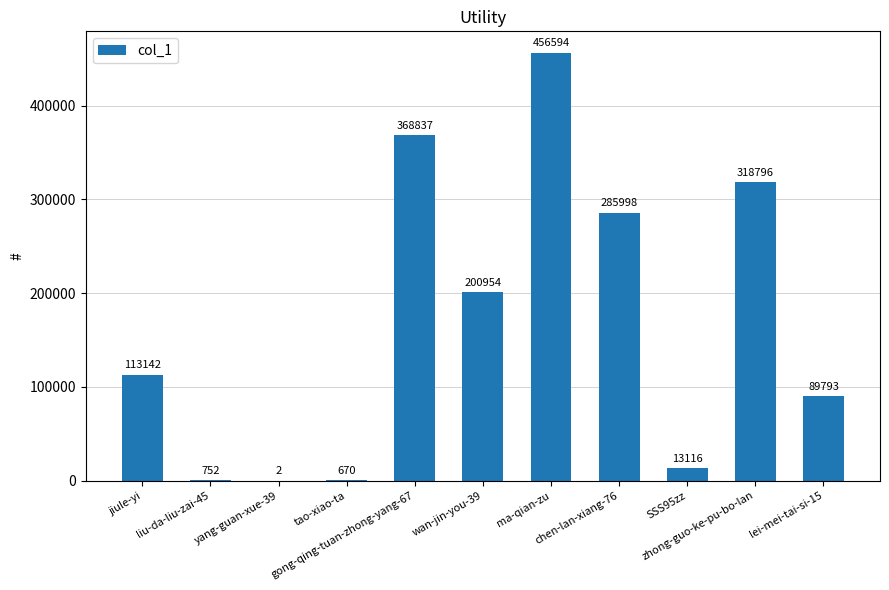

What is the sum of all values?

1848654